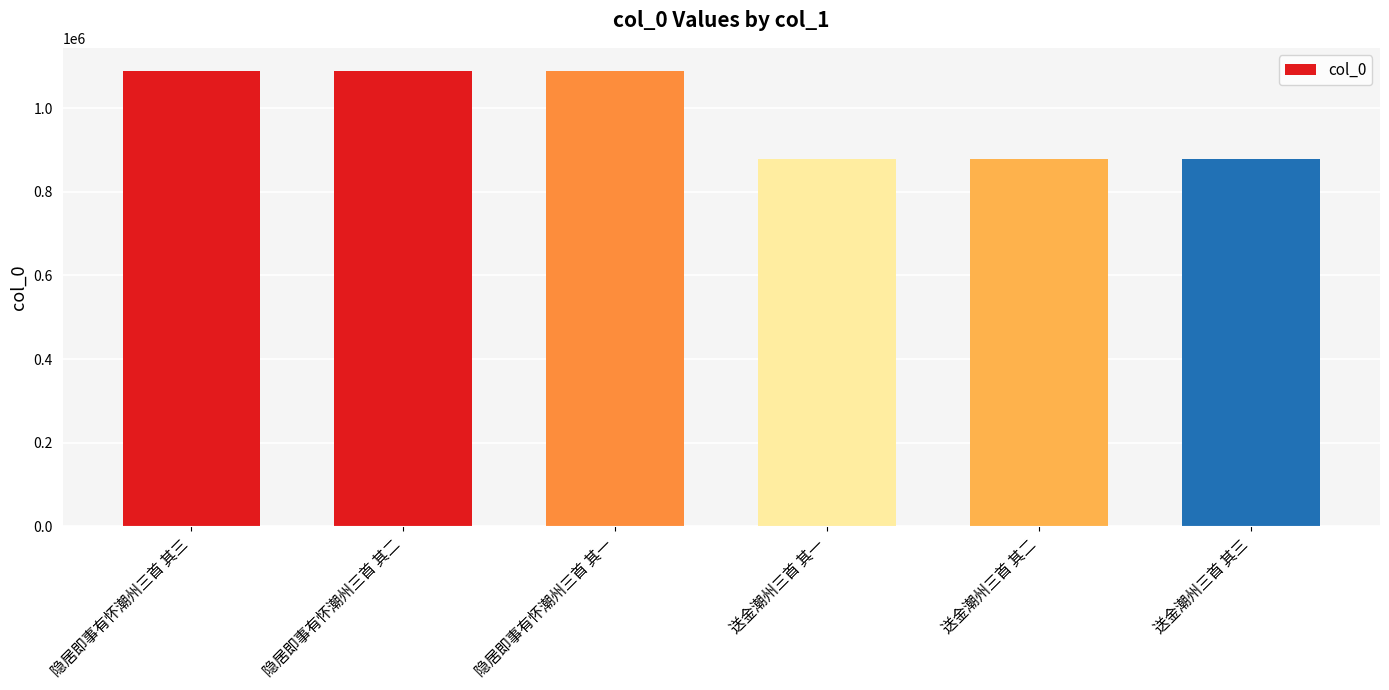

The value at 隐居即事有怀潮州三首 其二 is 1089585. True or false?

True